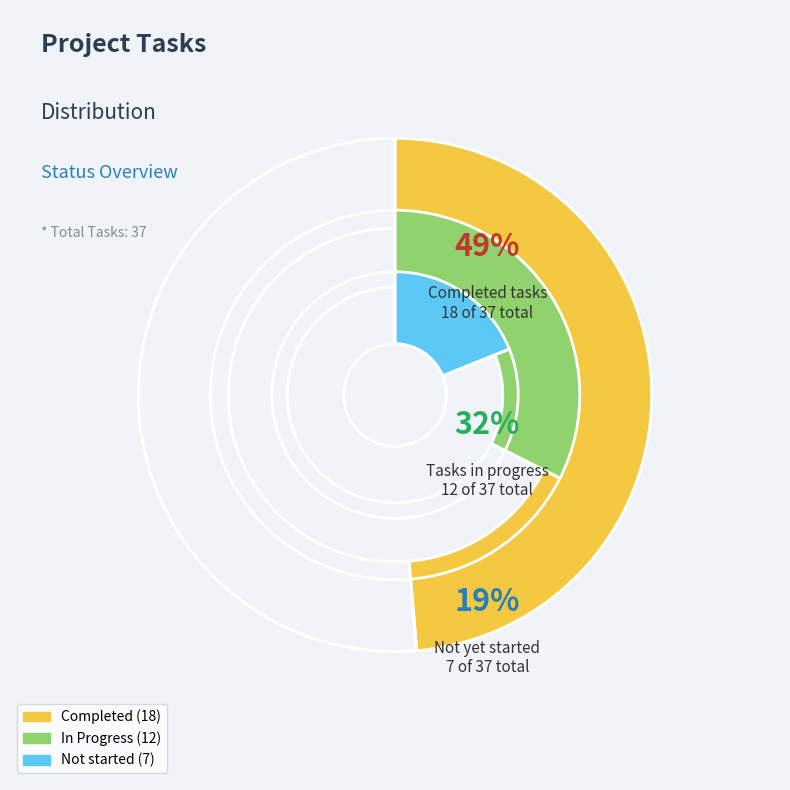

What percentage is the Not started slice, to the nearest percent?

19%